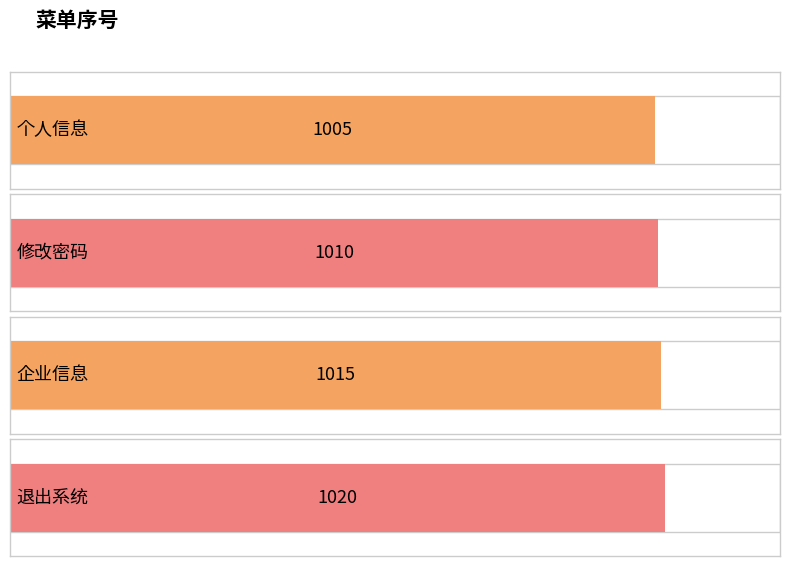

What is the label of the 2nd bar from the right?

企业信息